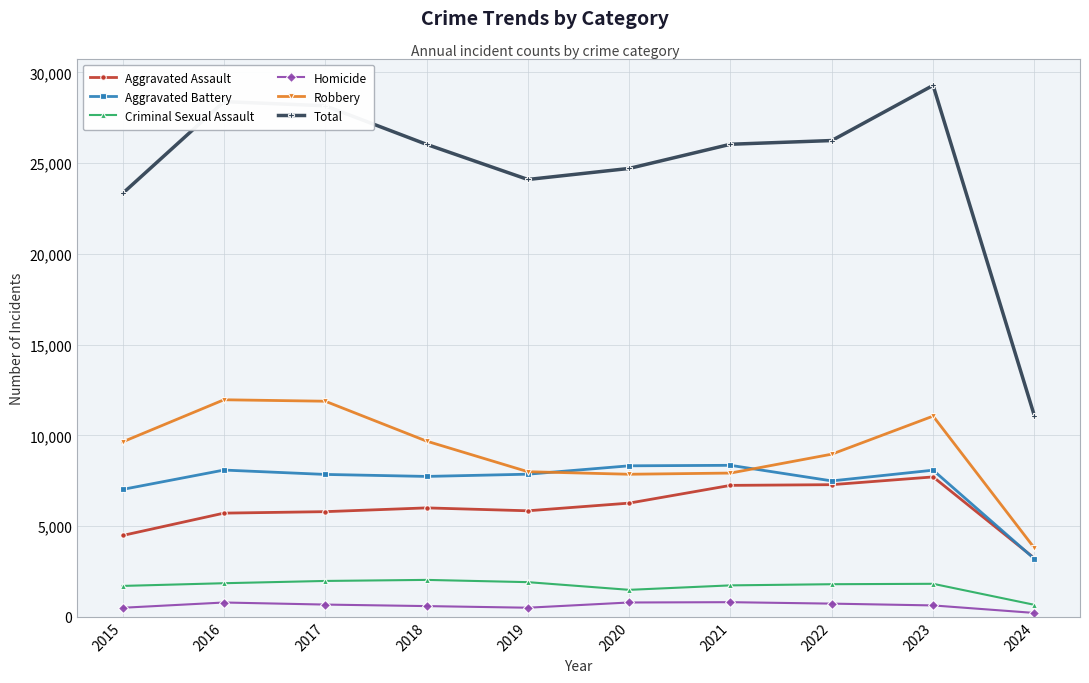

True or false: Homicide has a value of 786 at 2016.

True